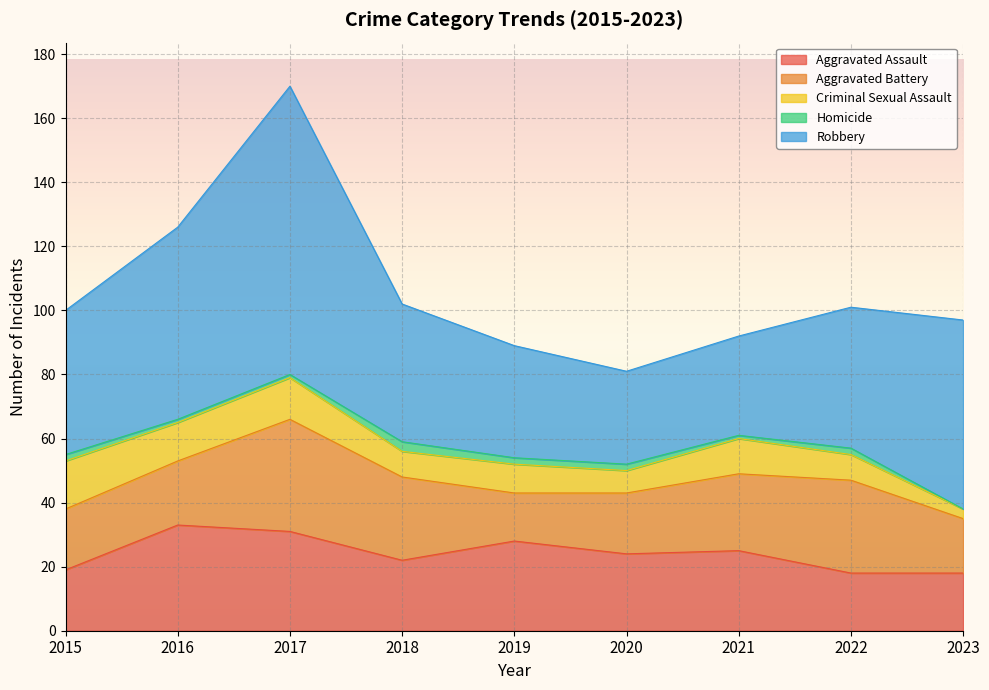

True or false: Criminal Sexual Assault and Aggravated Battery intersect in this chart.

False